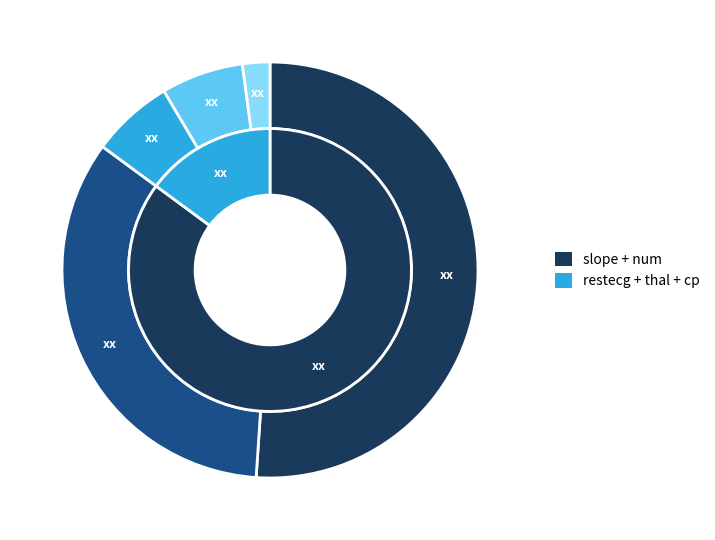

Do thal and num together represent more than half of the pie?

No